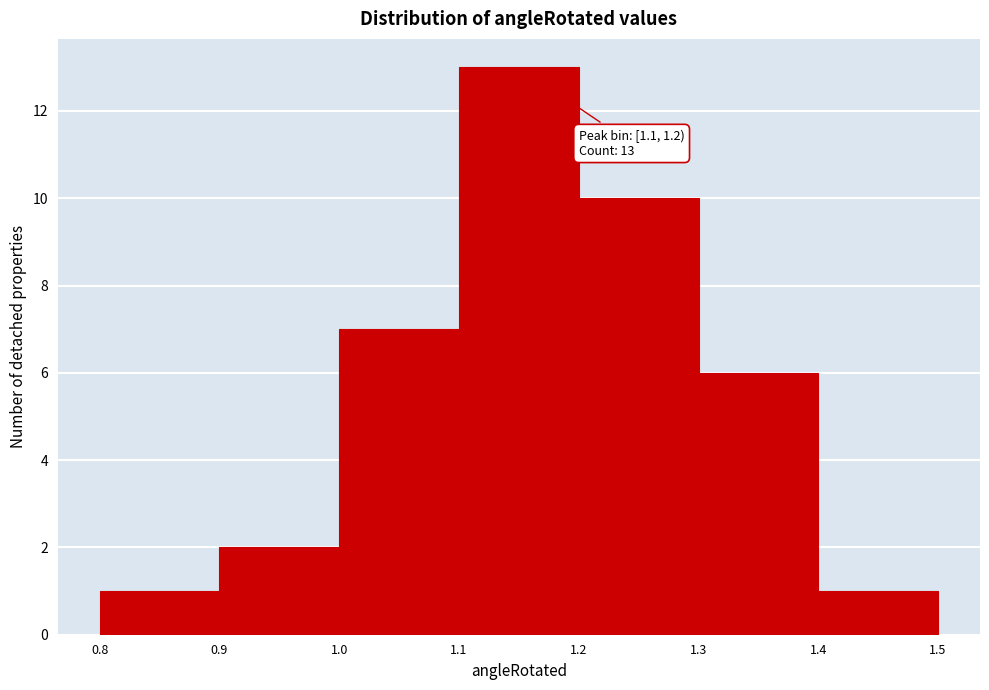

Which range on the x-axis has the tallest bar?

1.1 to 1.2